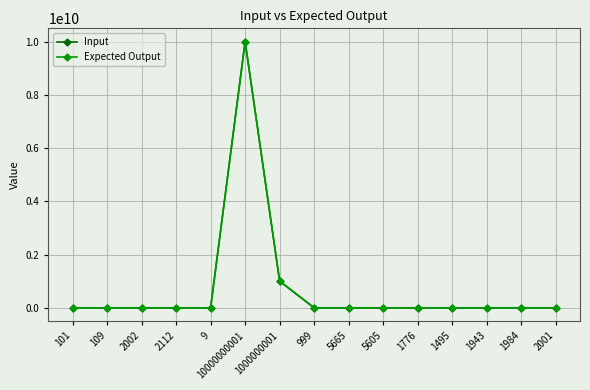

Does the chart have visible grid lines?

Yes